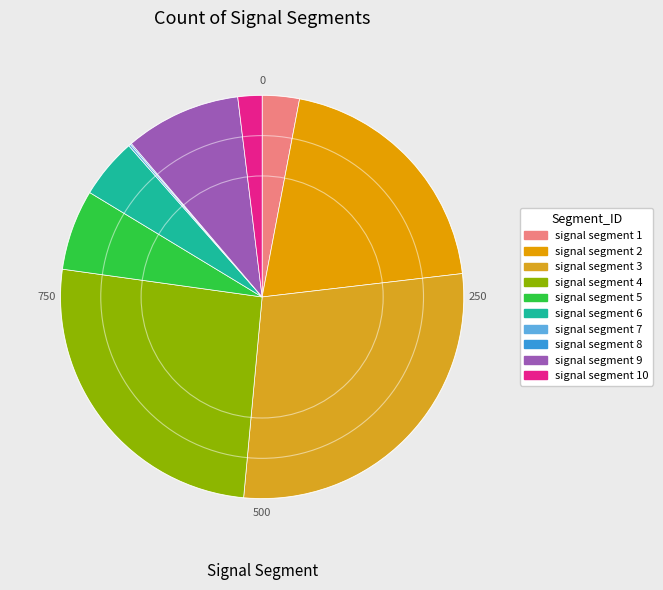

What percentage is NOT represented by signal segment 7?

99.8%